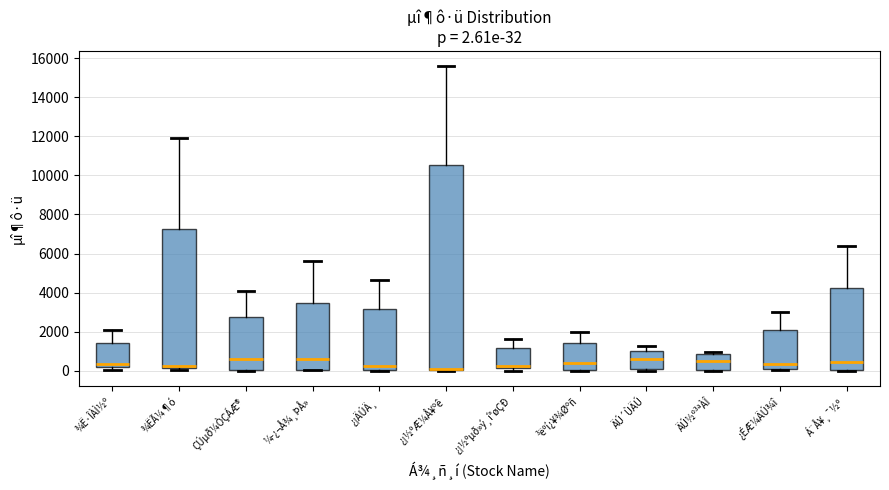

Comparing the boxes themselves (not the whiskers), which one is the tallest?

¿¡½ºÆ¼Å¥ºê